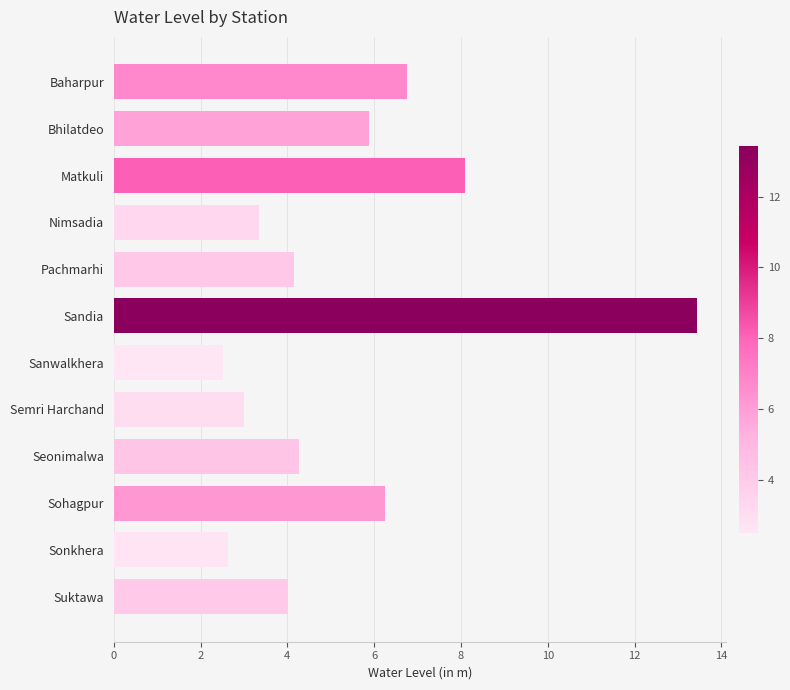

Is it true that the value at Suktawa is 4.0?

True